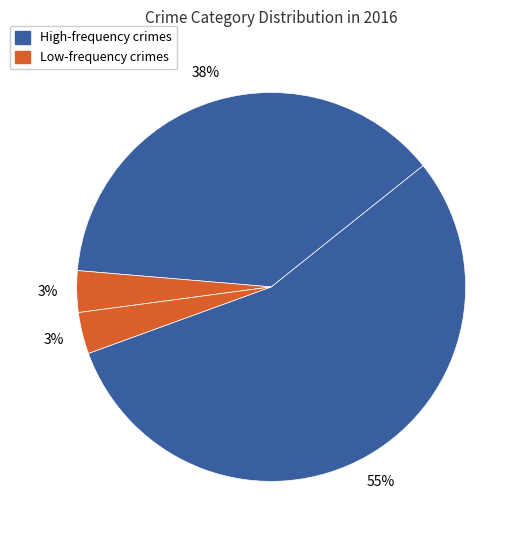

How many segments does this pie chart have?

4